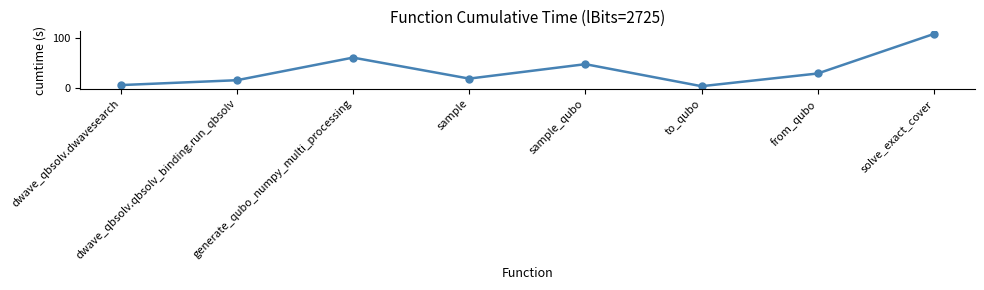

List the labels in order of value, largest first.

solve_exact_cover, generate_qubo_numpy_multi_processing, sample_qubo, from_qubo, sample, dwave_qbsolv.qbsolv_binding.run_qbsolv, dwave_qbsolv.dwavesearch, to_qubo